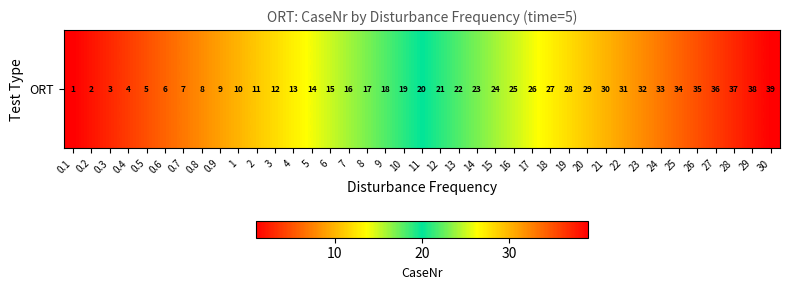

Approximately how many times larger is the value at 7 compared to 0.9?

1.8